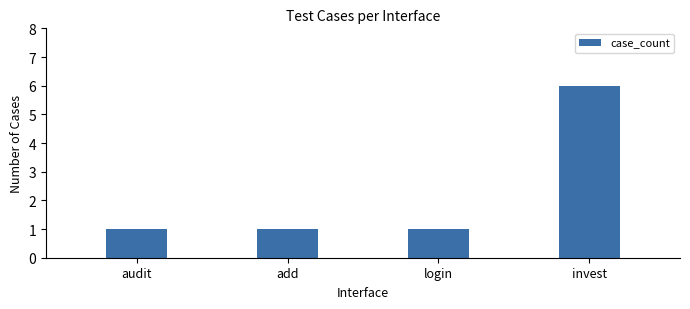

What is the label of the 3rd bar from the right?

add